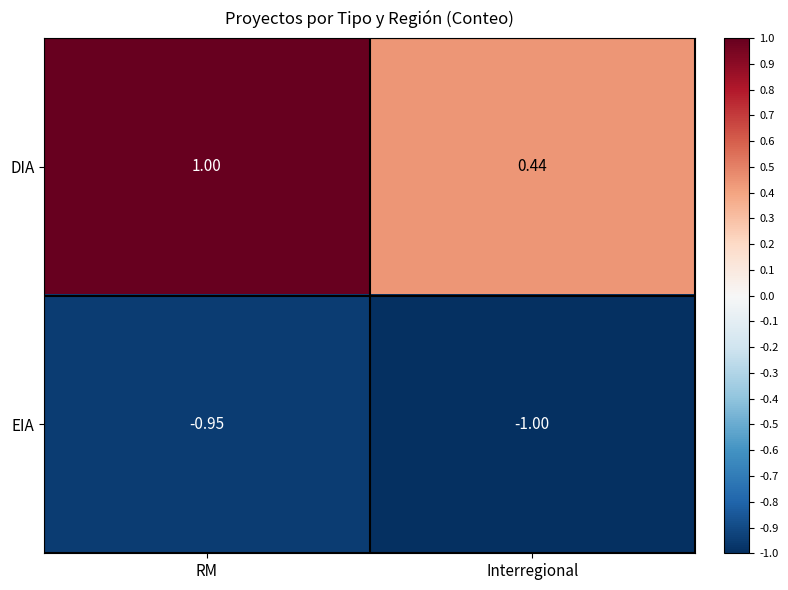

Which category has the highest value across all series?

RM